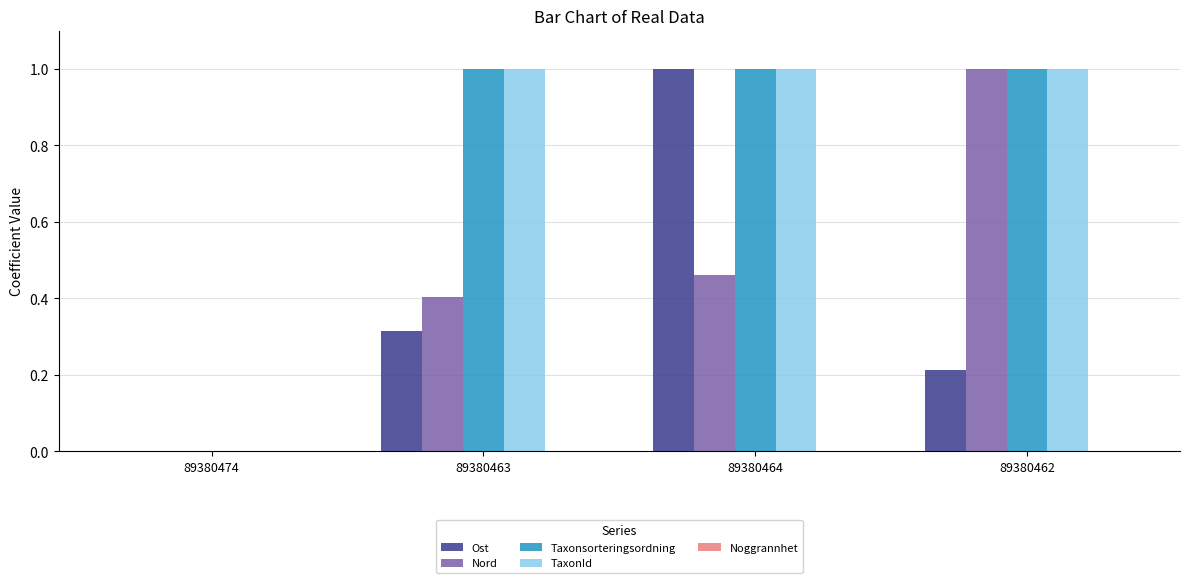

How many positive values does the Ost series have?

3